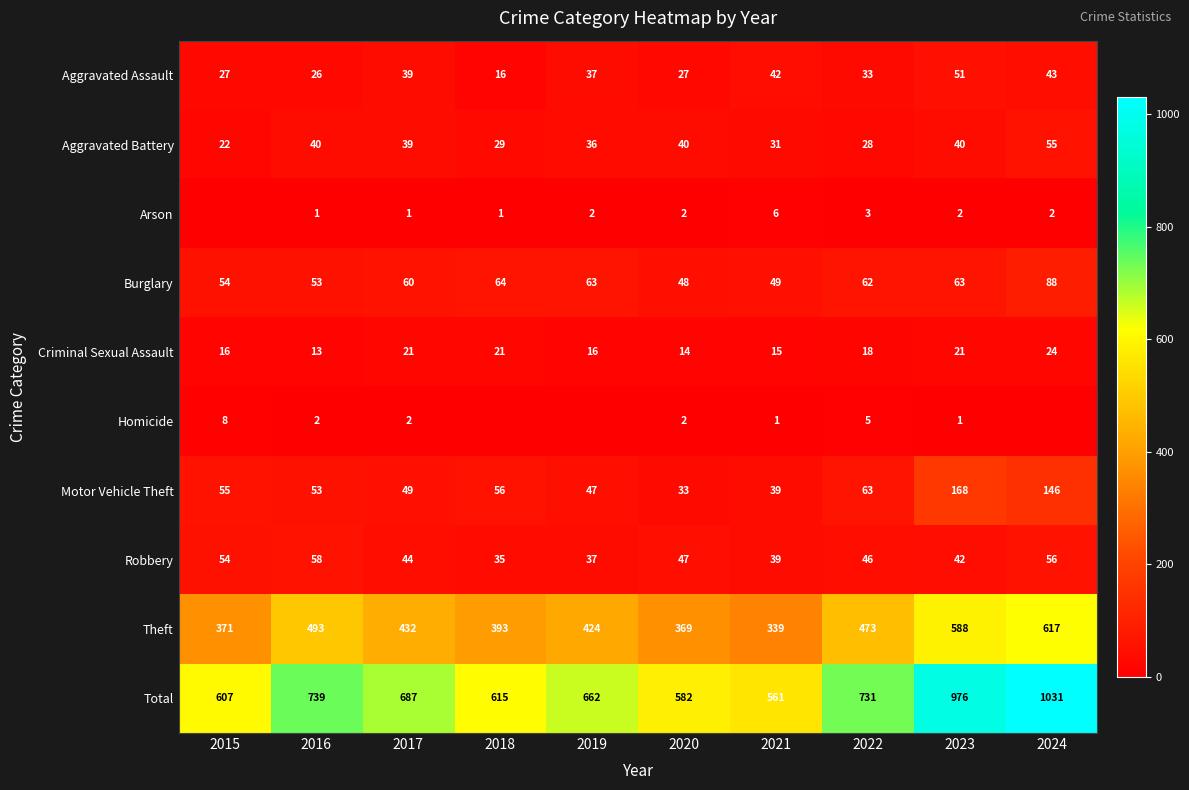

Where is Motor Vehicle Theft nearest to the value 100?

2022